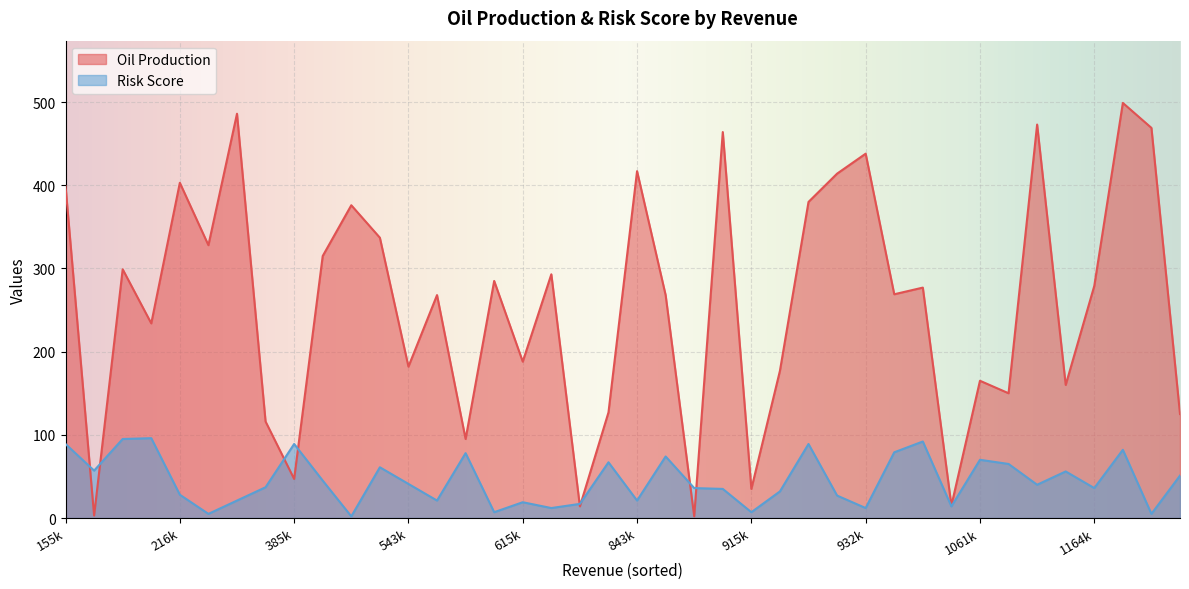

True or false: Oil Production has more than 1 points higher than both neighbors.

True